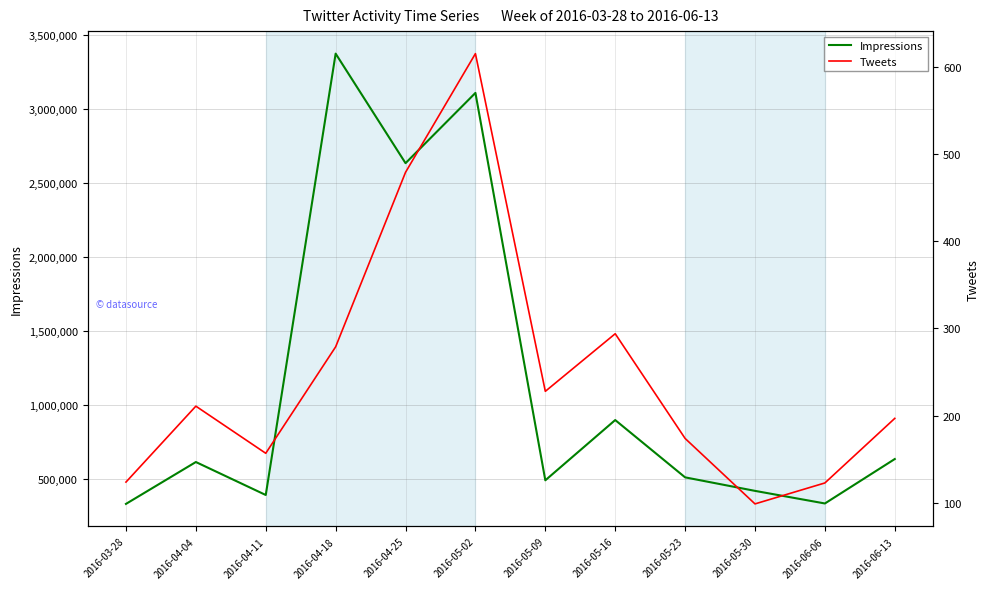

Is the value of Impressions at 2016-04-25 greater than the value of Tweets at 2016-05-23?

Yes